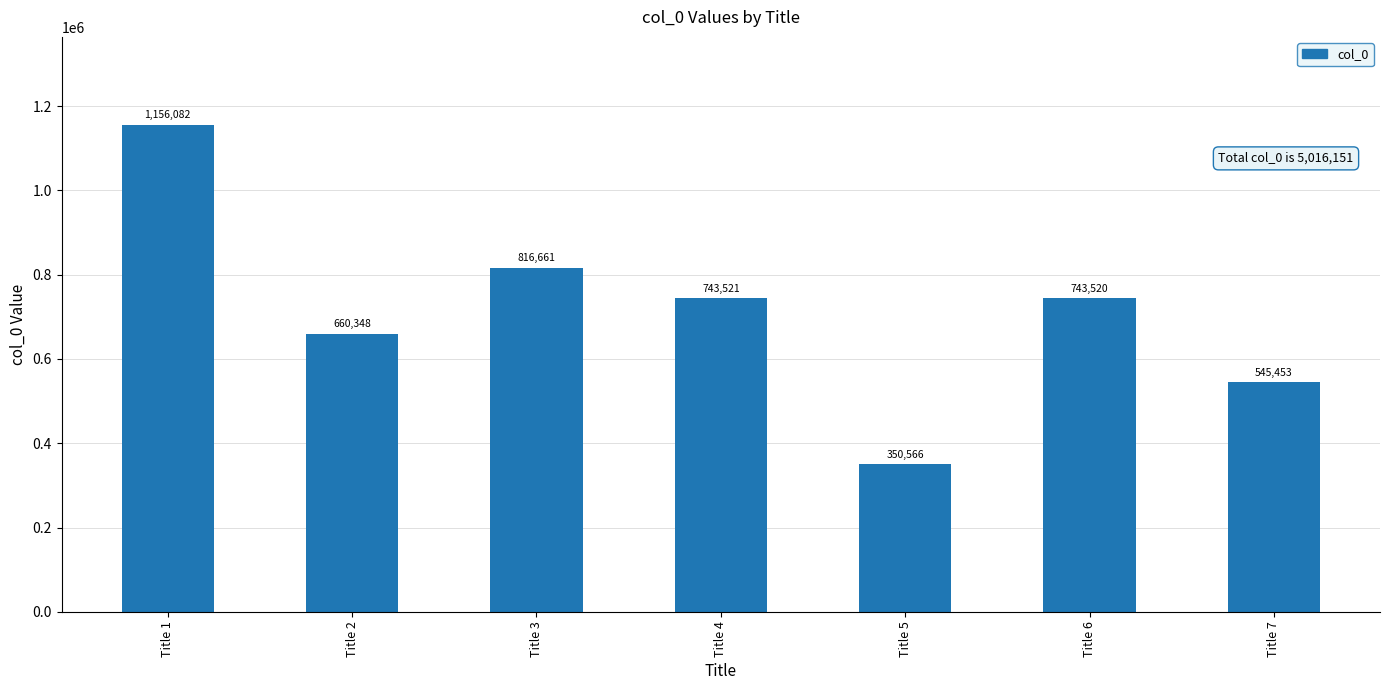

What is the change in value from Title 5 to Title 6?

+392954